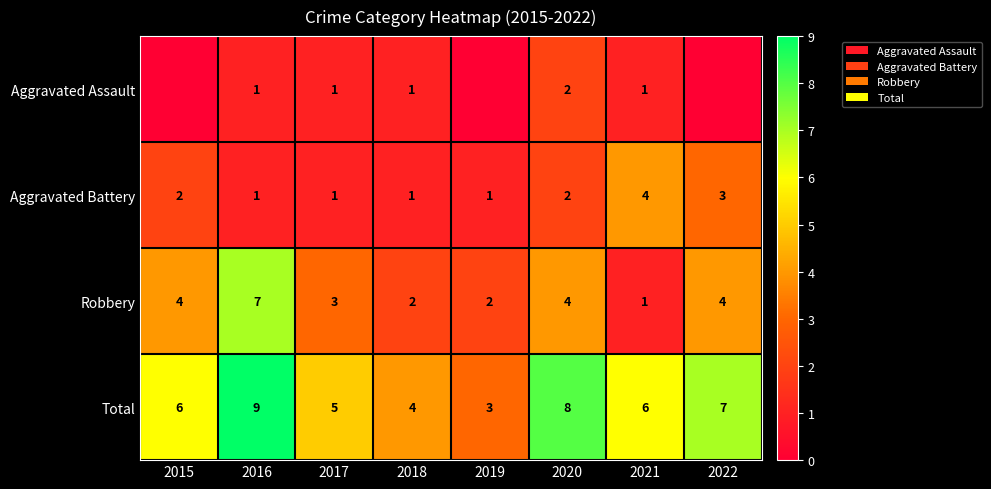

What is the difference between the second highest and minimum values in the Robbery series?

3